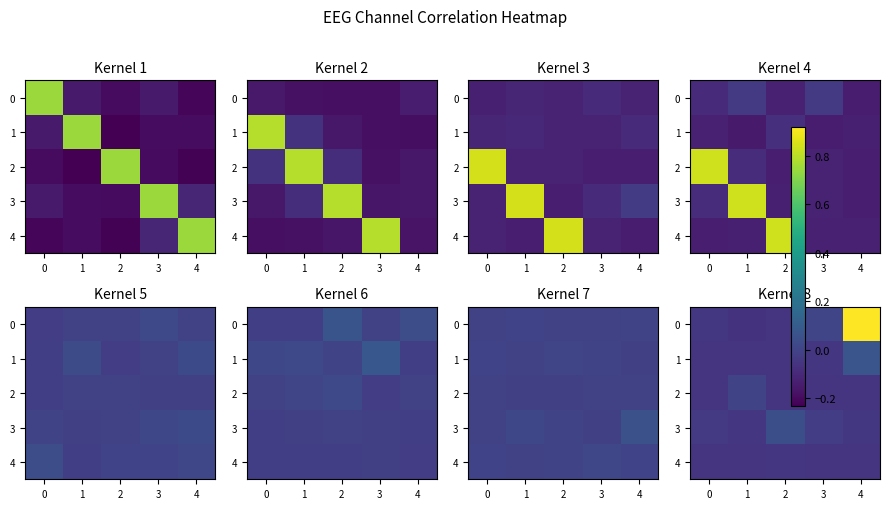

At which label does 3 first exceed 0?

2